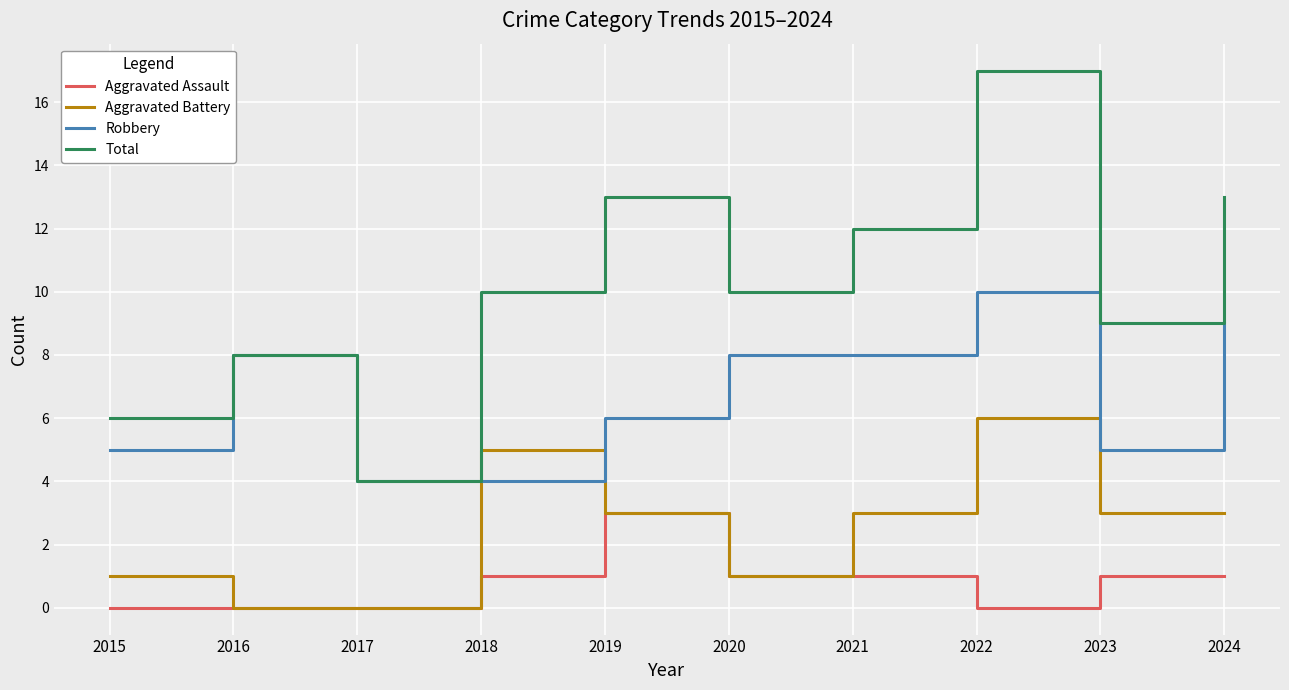

How many times do Aggravated Battery and Robbery cross each other?

2